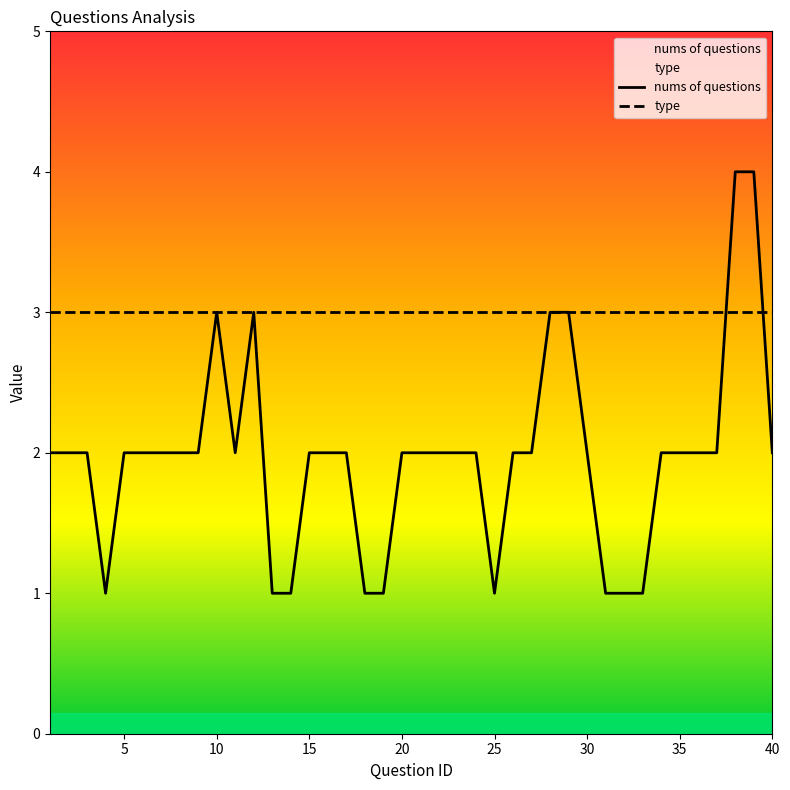

Which series has the largest total across all categories?

type